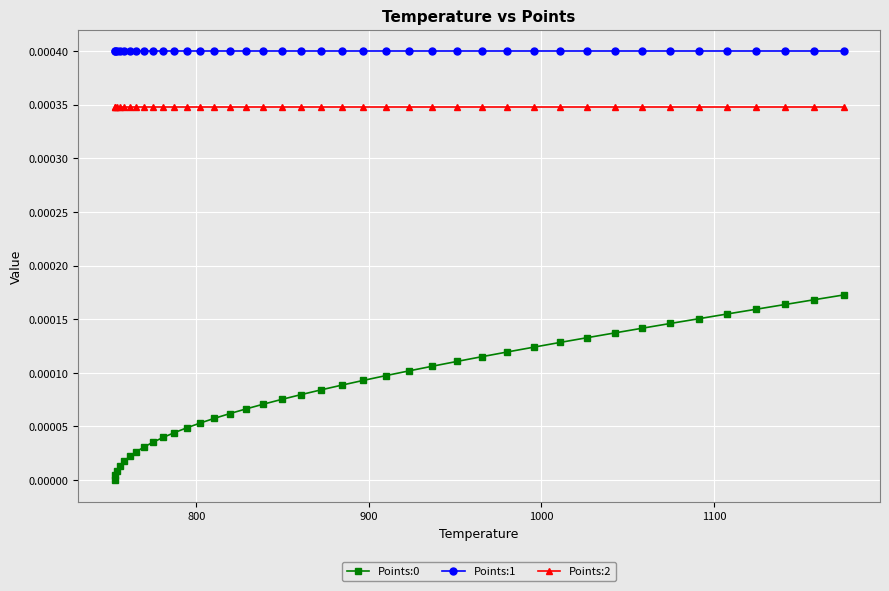

True or false: Points:1 and Points:0 cross at least once.

False